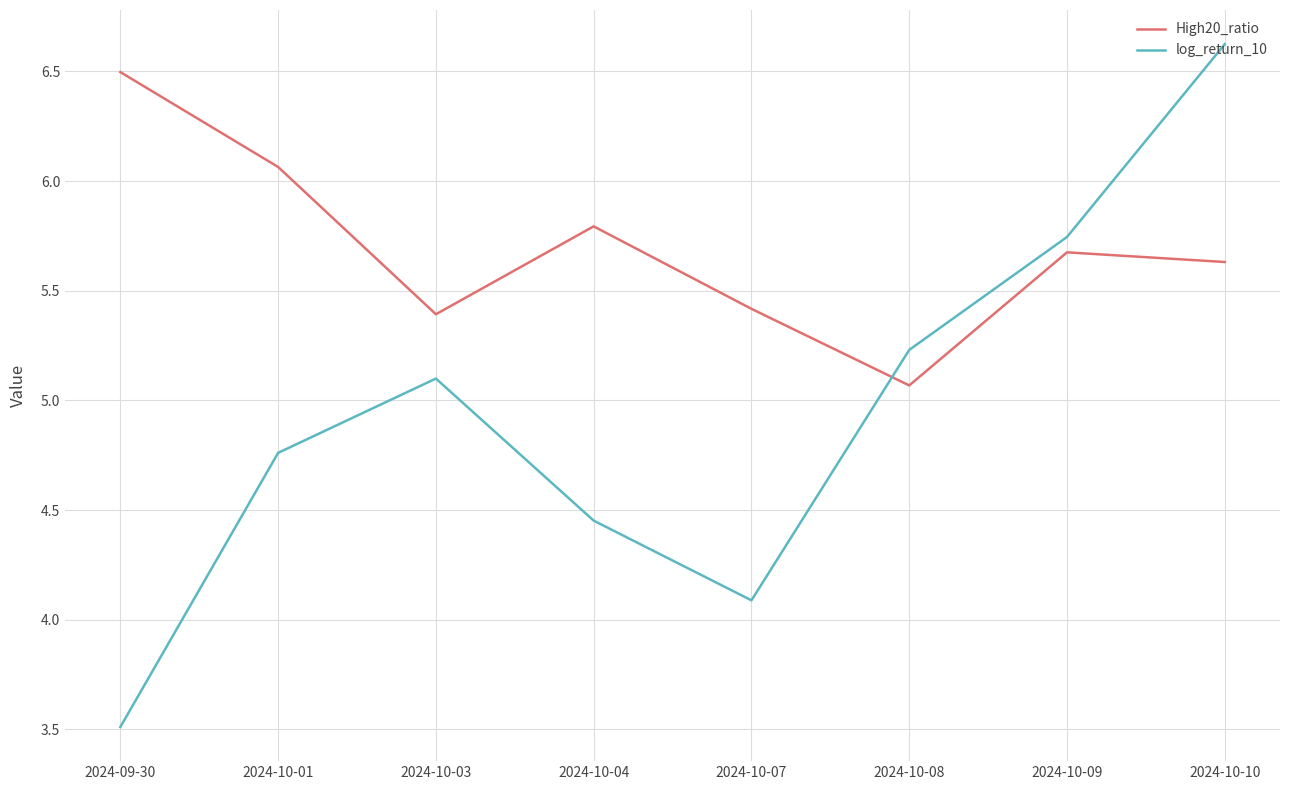

What position from the right is 2024-10-04?

5